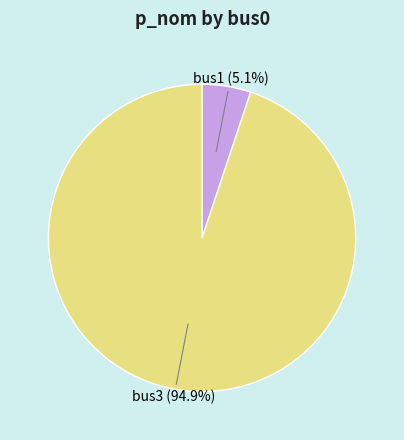

Is it true that bus3 is 95% of the pie?

True